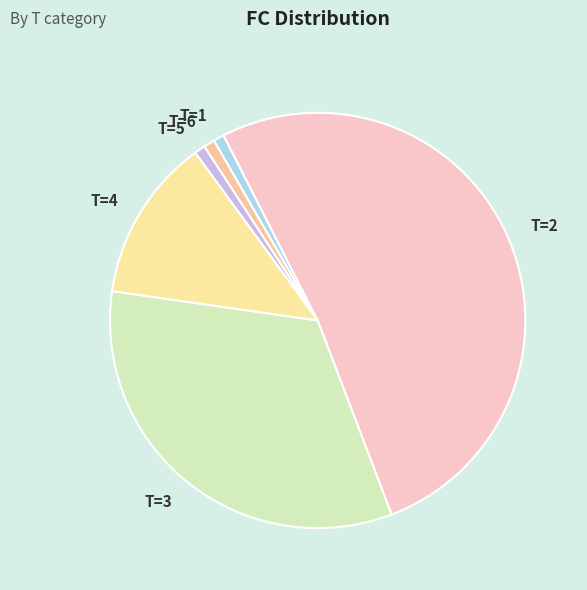

Which has a higher value, T=2 or T=3?

T=2